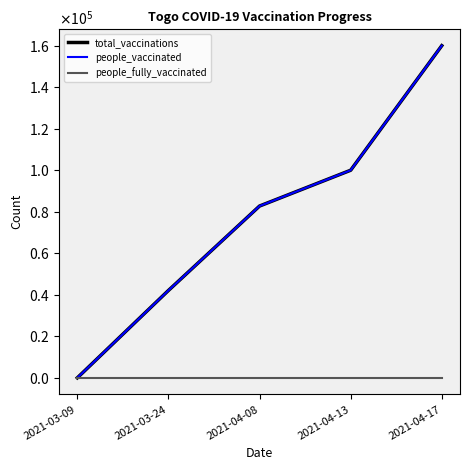

What is the label of the 4th point from the right?

2021-03-24